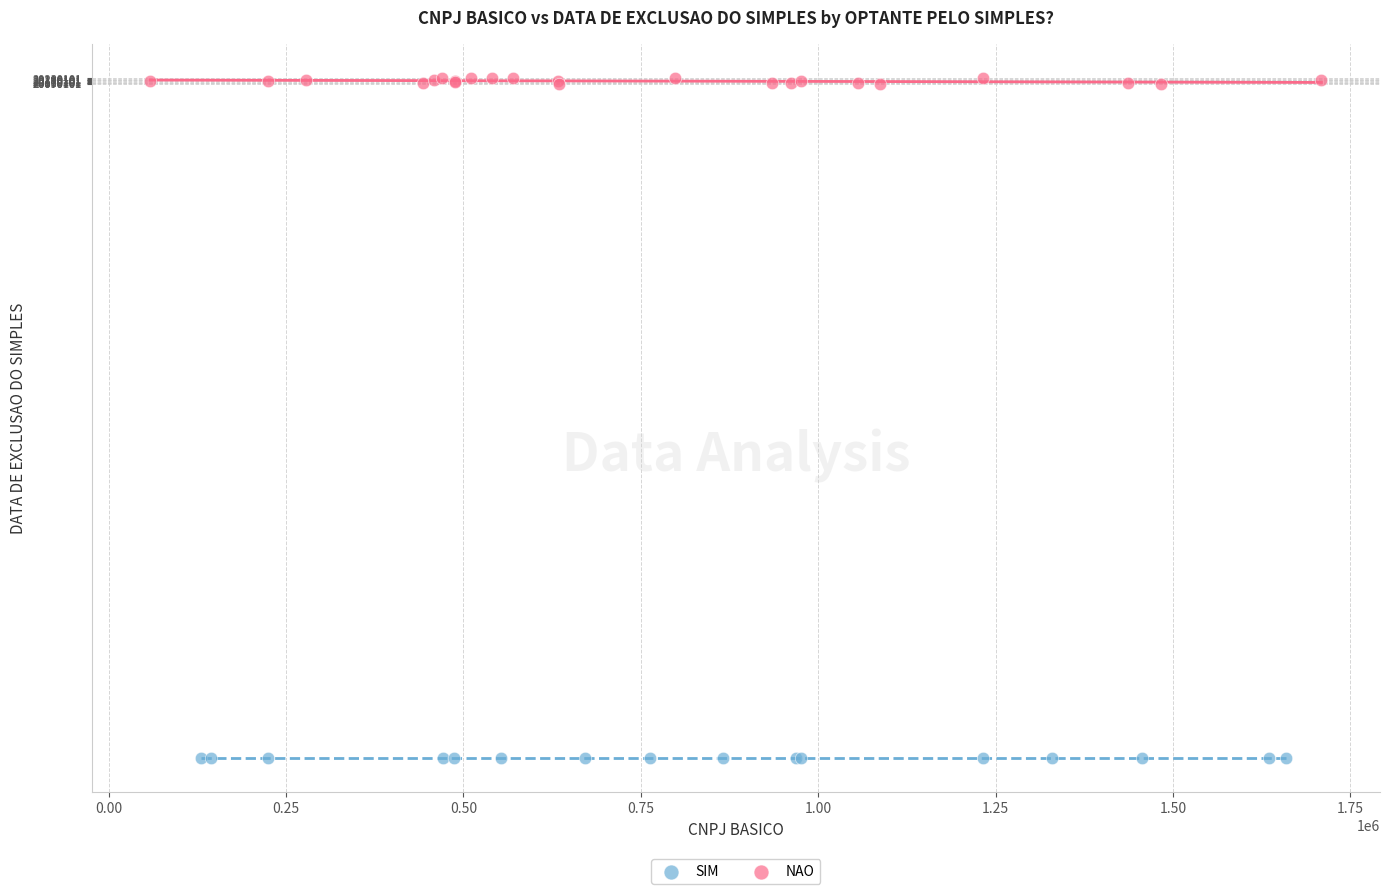

Which series reaches the maximum Y coordinate?

NAO